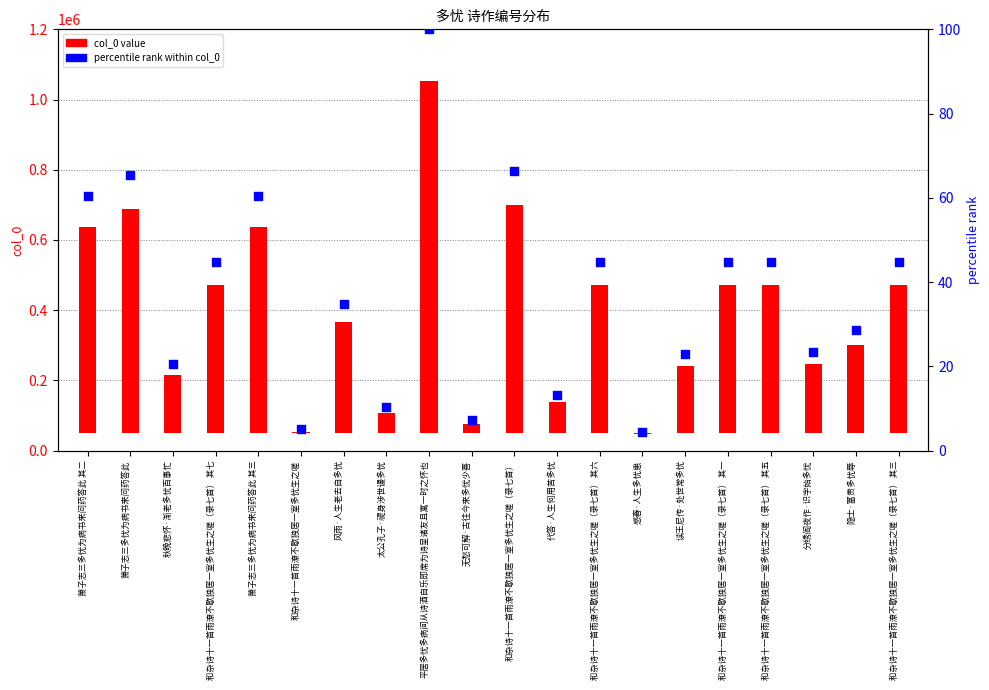

What is the ratio of the value at 秋晚悲怀·渐老多忧百事忙 to the value at 代答·人生何用苦多忧?

1.6